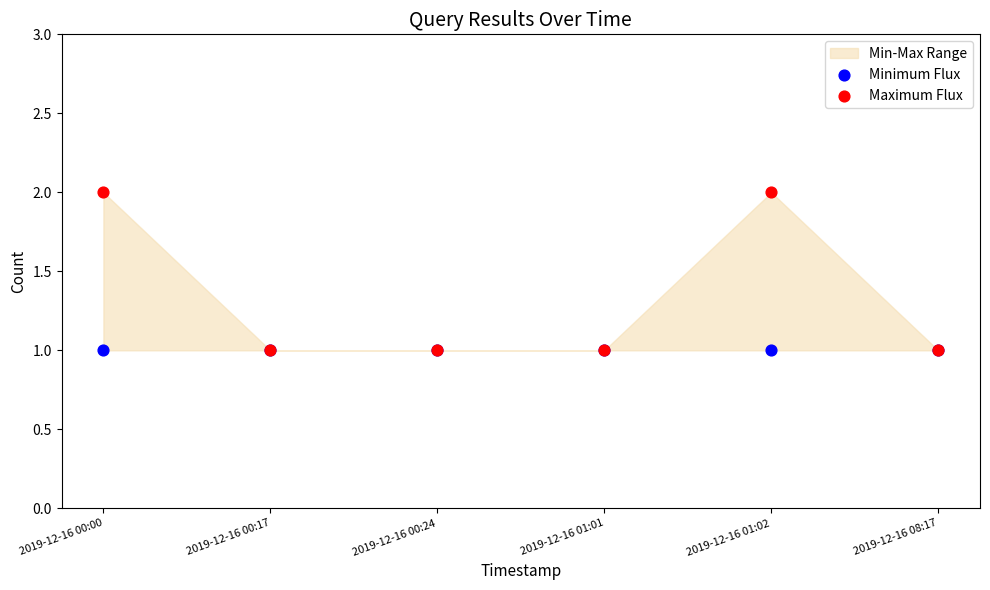

Which series contains the highest Y value?

Maximum Flux